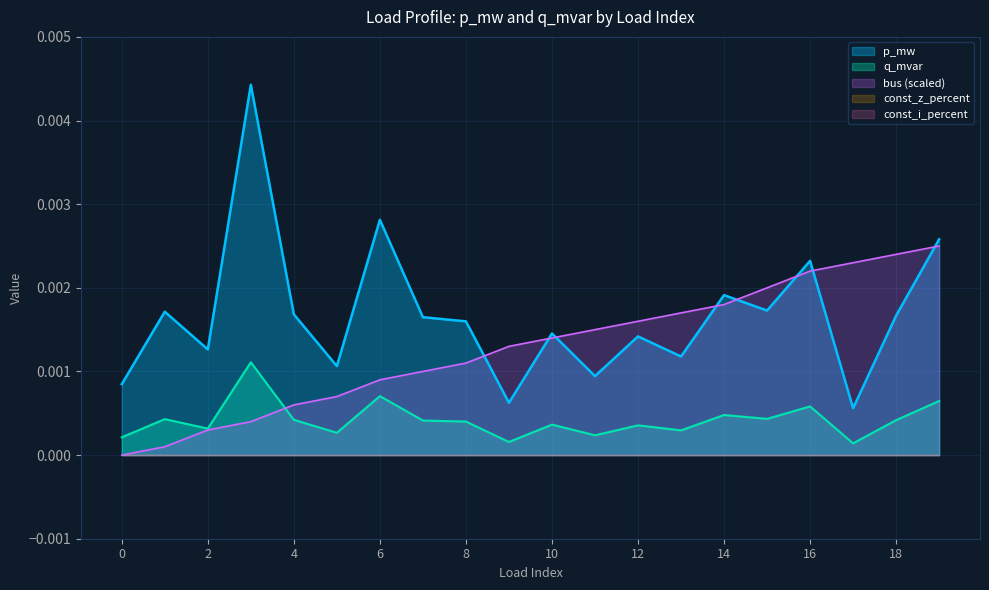

True or false: bus has more than 0 points higher than both neighbors.

False